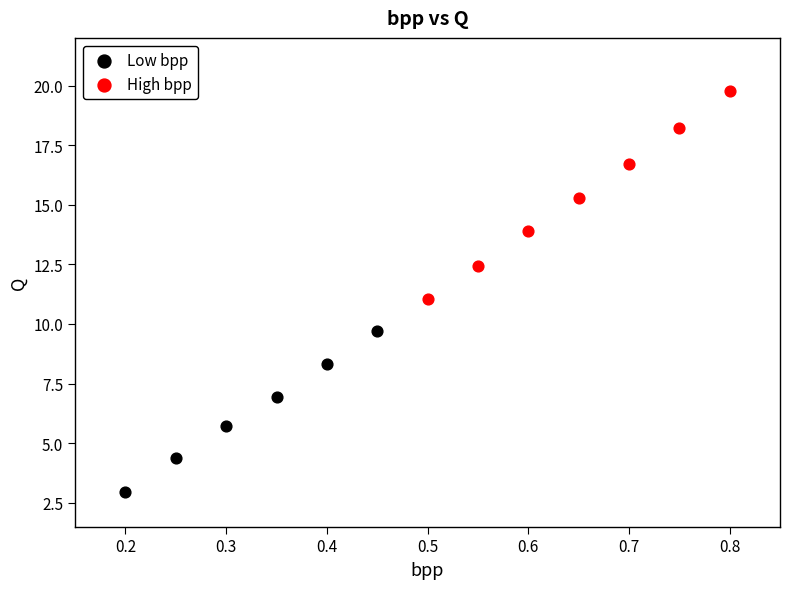

Which series has the widest spread of Y values?

High bpp